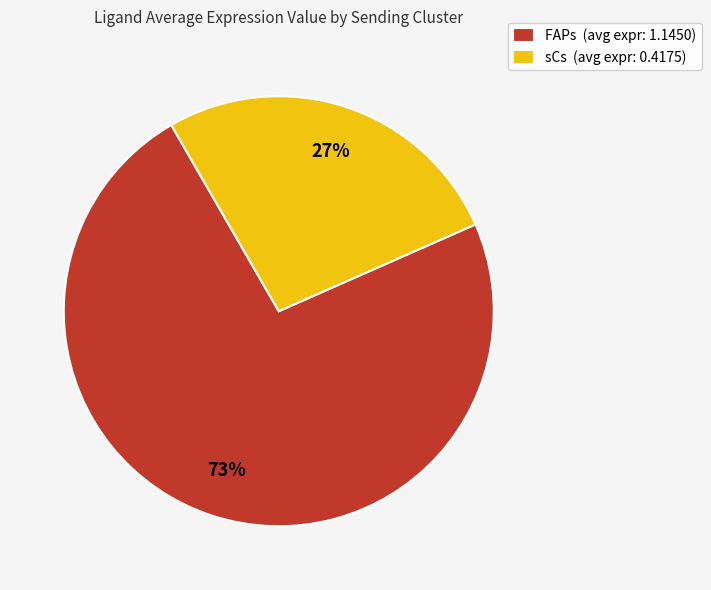

Does any single category account for the majority?

Yes